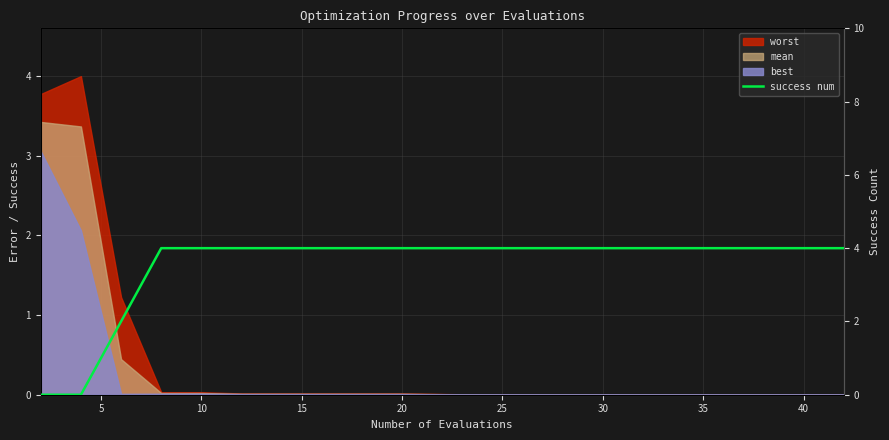

True or false: the data shows 1 at 18.

False